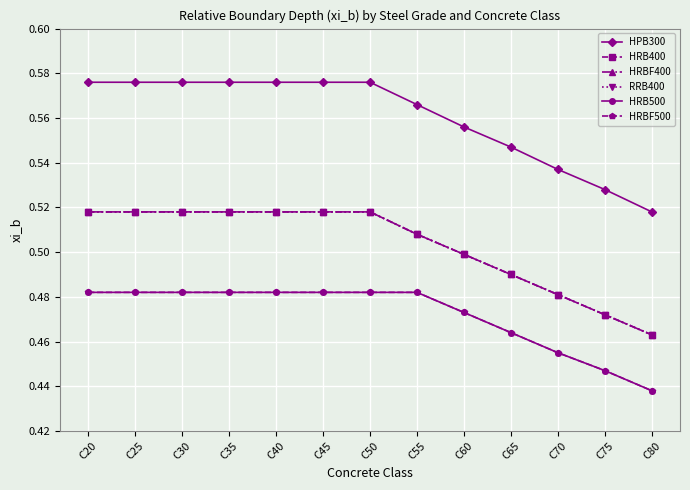

How many RRB400 values are between 0 and 1?

13